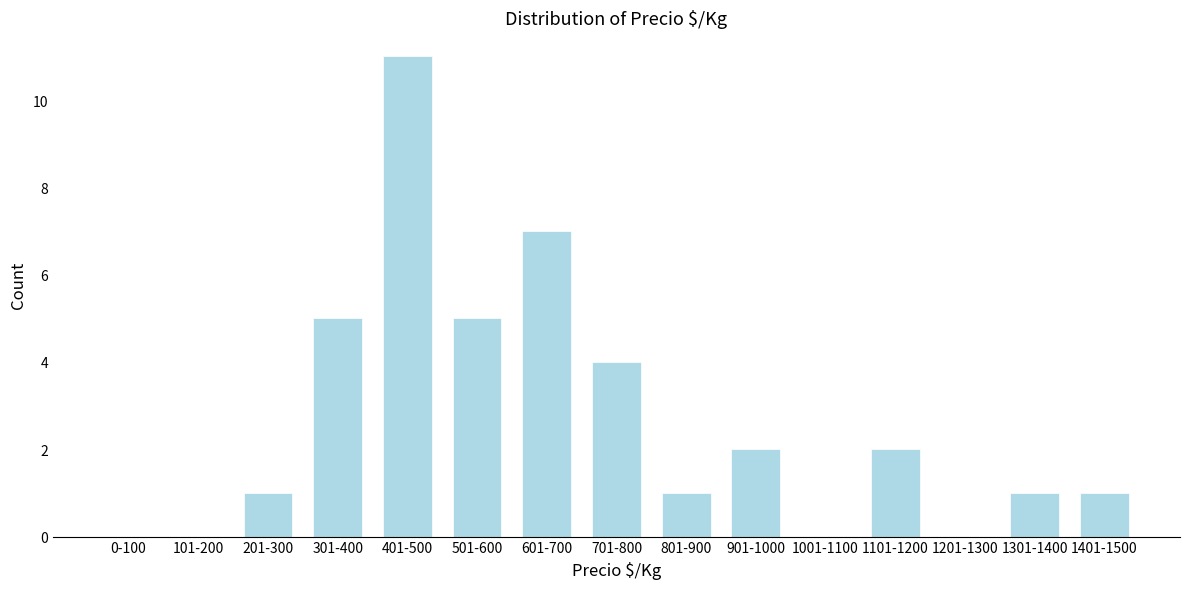

Reading left to right, extract all data points from this chart.

0-100=0	101-200=0	201-300=1	301-400=5	401-500=11	501-600=5	601-700=7	701-800=4	801-900=1	901-1000=2	1001-1100=0	1101-1200=2	1201-1300=0	1301-1400=1	1401-1500=1